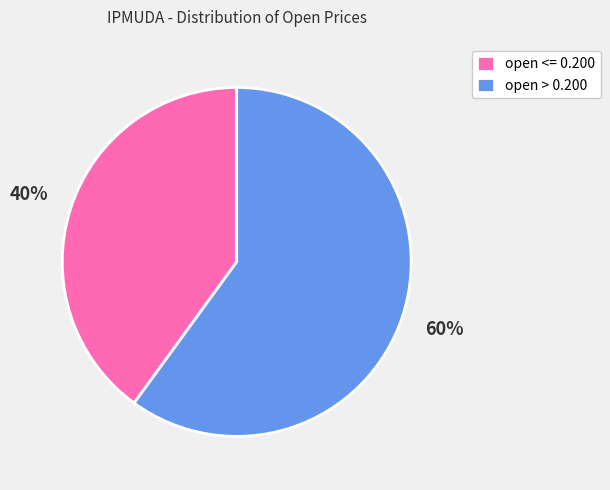

Which slice is the largest?

open > 0.200